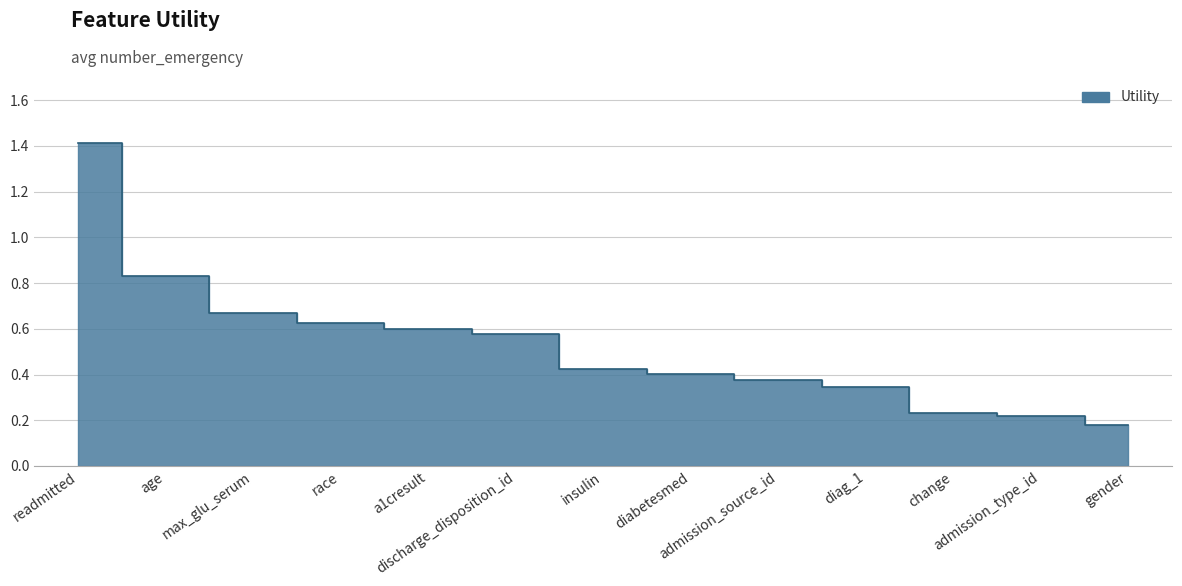

Reading left to right, list all the values displayed in this chart.

1.4	0.8	0.7	0.6	0.6	0.6	0.4	0.4	0.4	0.3	0.2	0.2	0.2